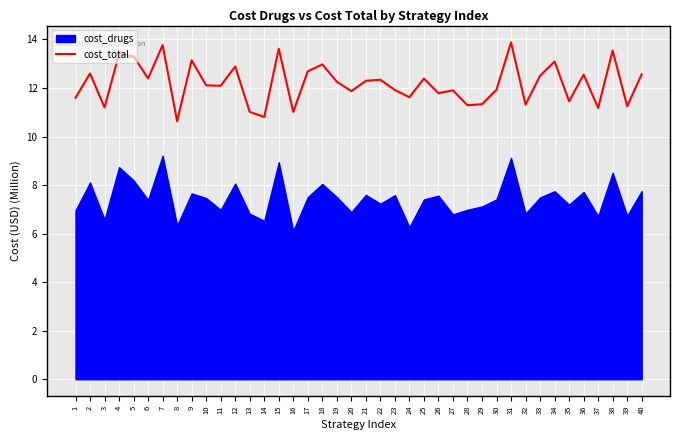

Count the number of values greater than 12.

22